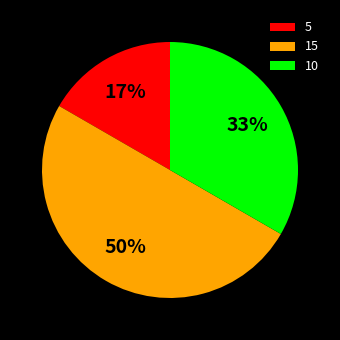

Does 10 account for over 50% of the chart?

No